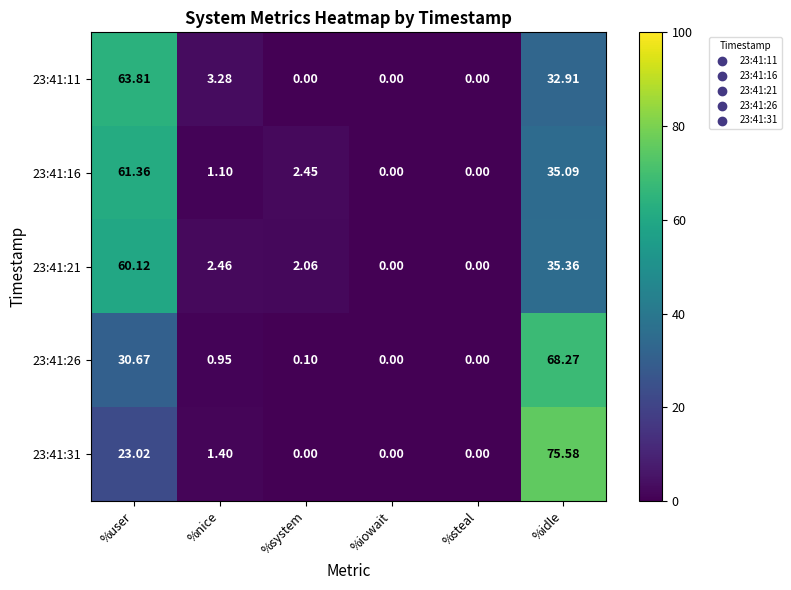

How many values in the 23:41:31 series are below 1?

3